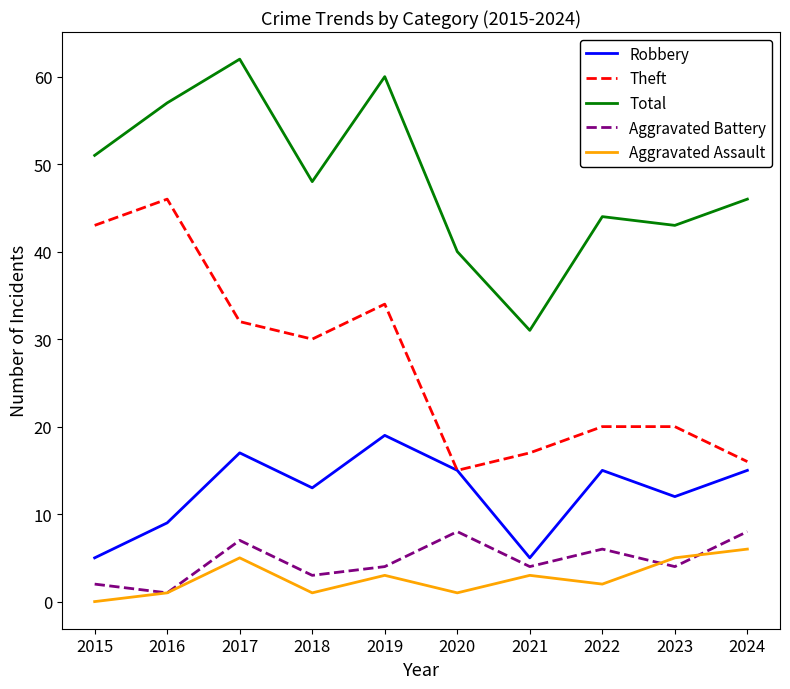

How many interior local valleys does the Aggravated Battery series have?

4